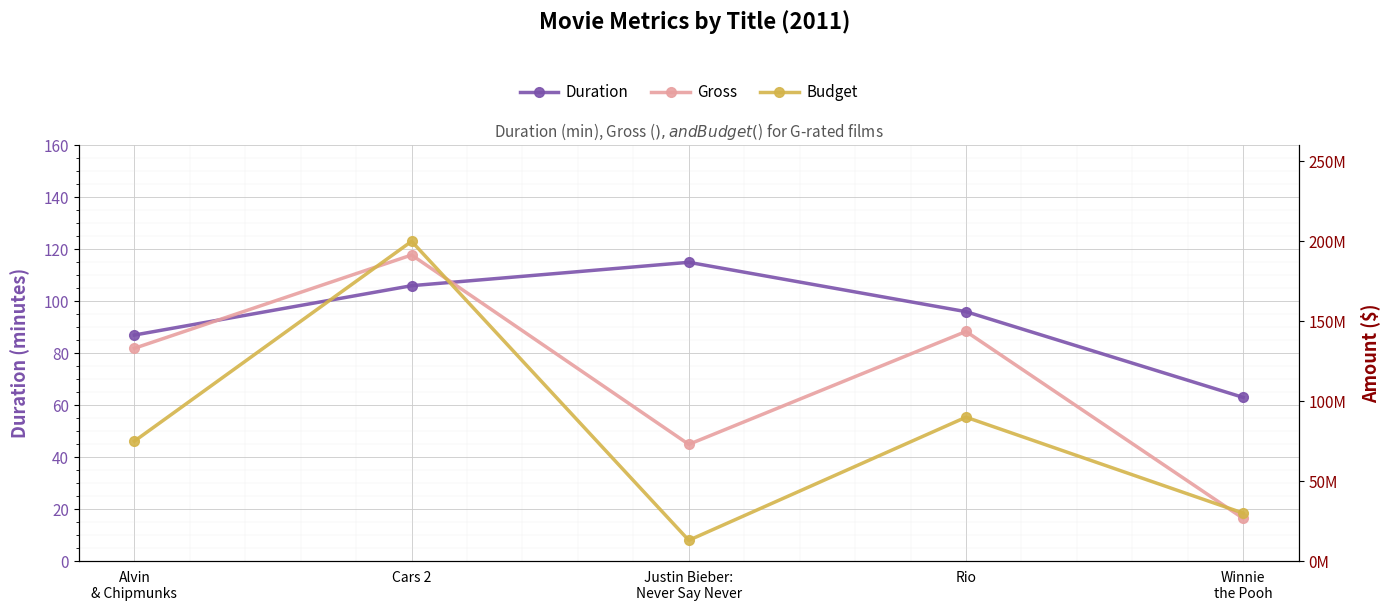

How many data points does each series have?

5